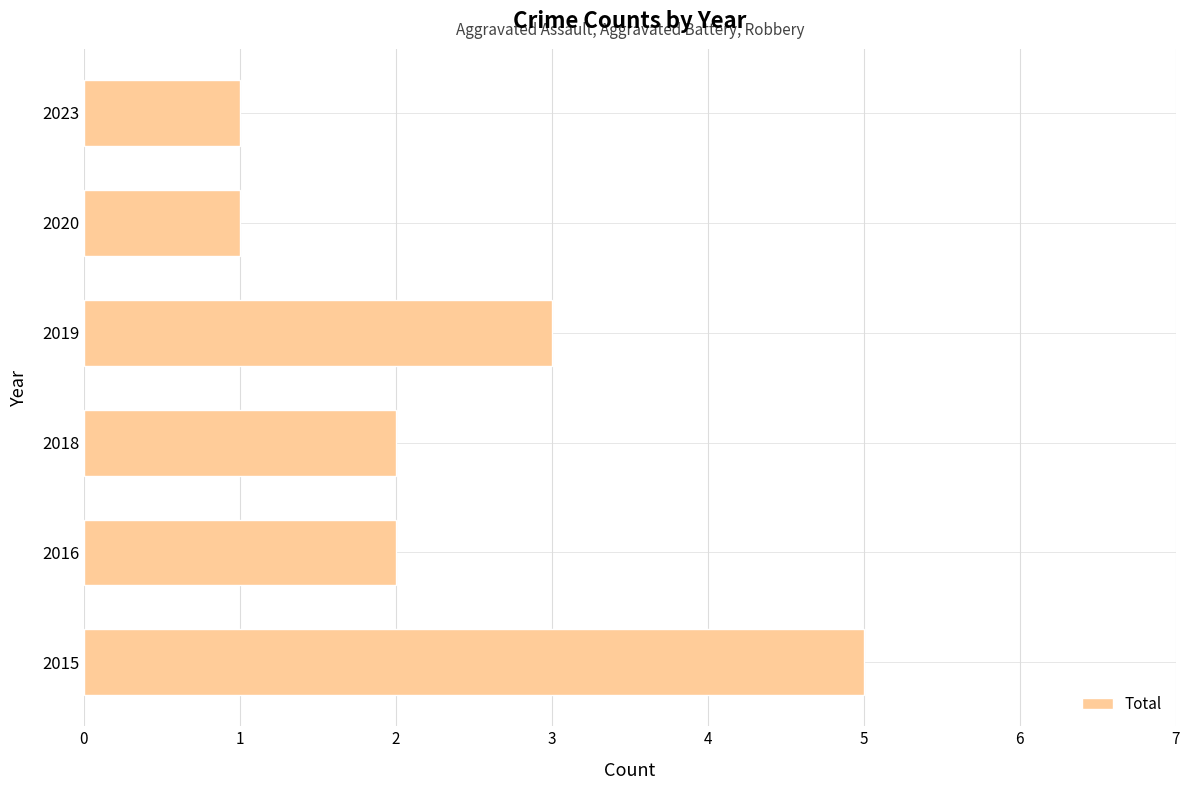

The value at 2018 is 2. True or false?

True